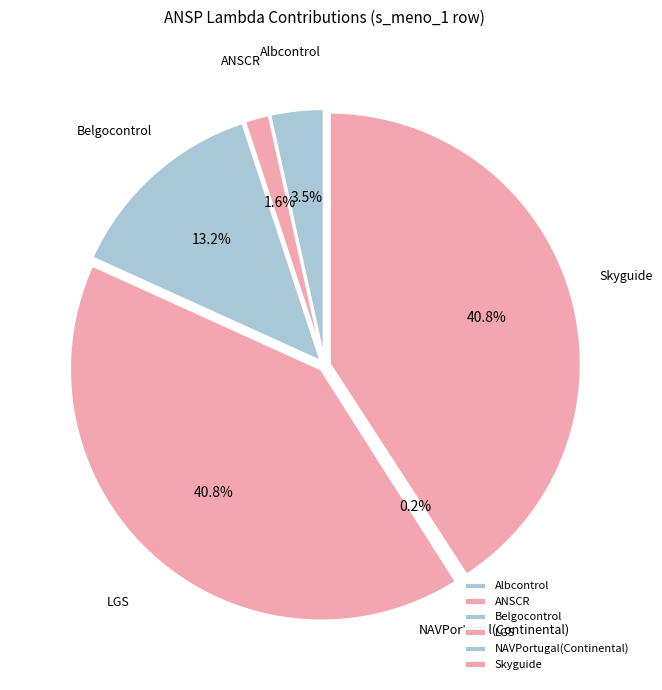

To the nearest percent, what is the difference between the largest and smallest slice percentages?

41%